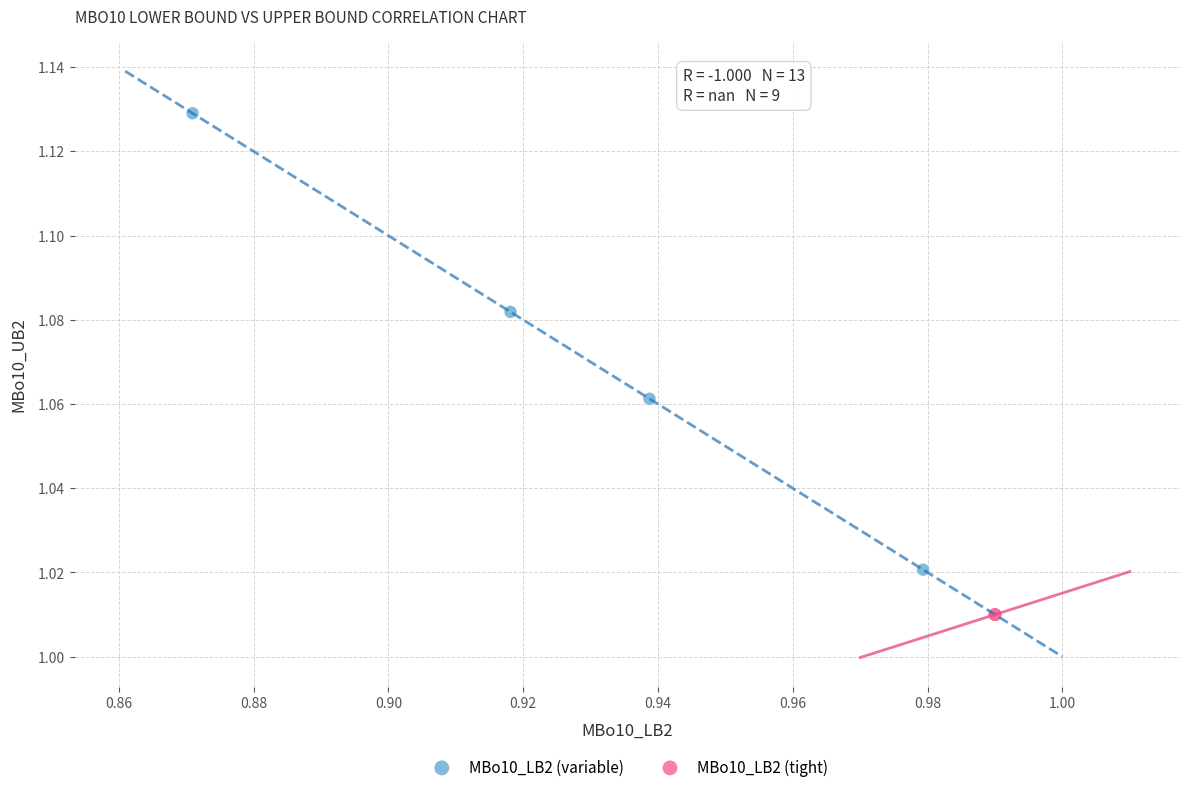

Which series reaches the maximum Y coordinate?

MBo10_LB2 (variable)